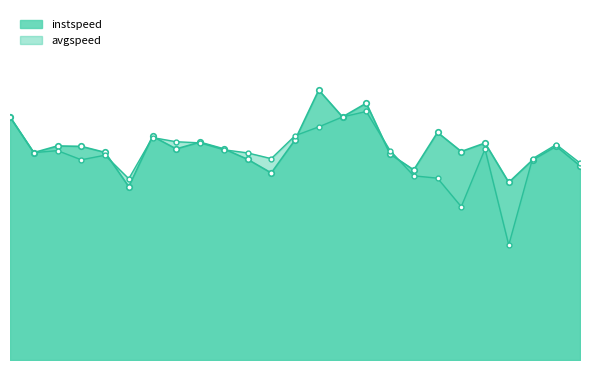

Is the value of avgspeed at 13.0 greater than the value of instspeed at 3.0?

Yes